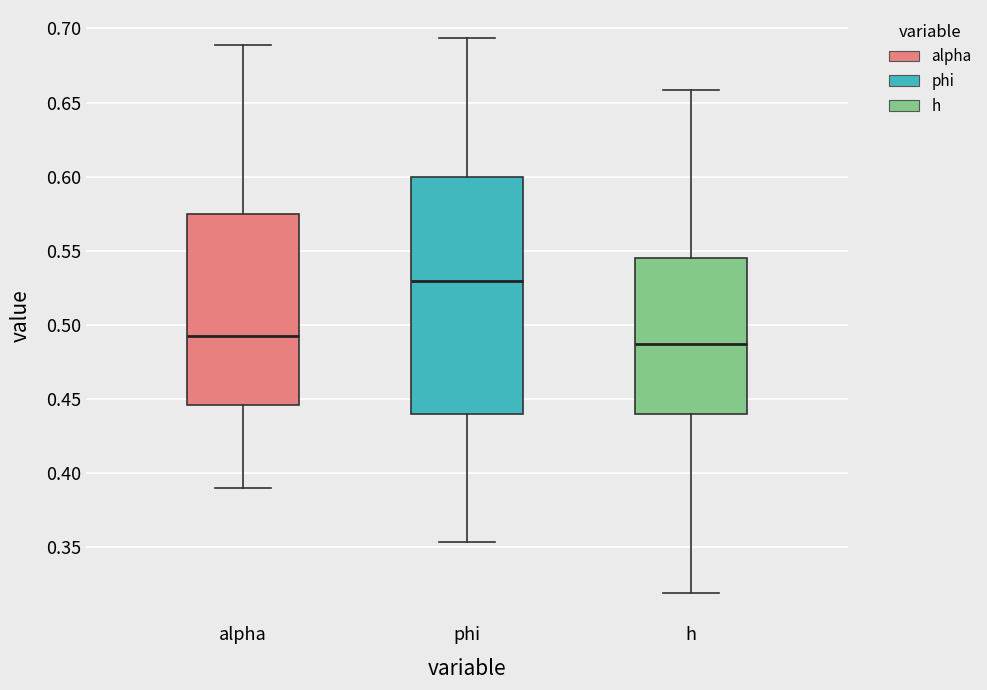

Which box's median line is the highest?

phi